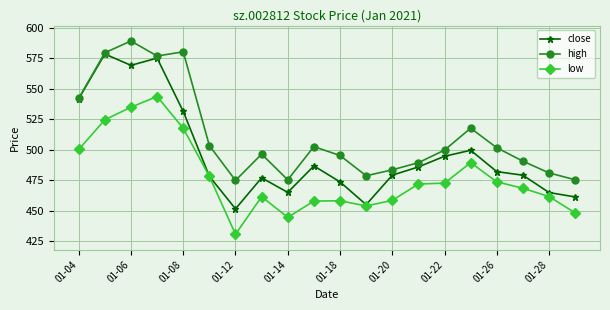

List the series in order of their peak value, lowest first.

low, close, high